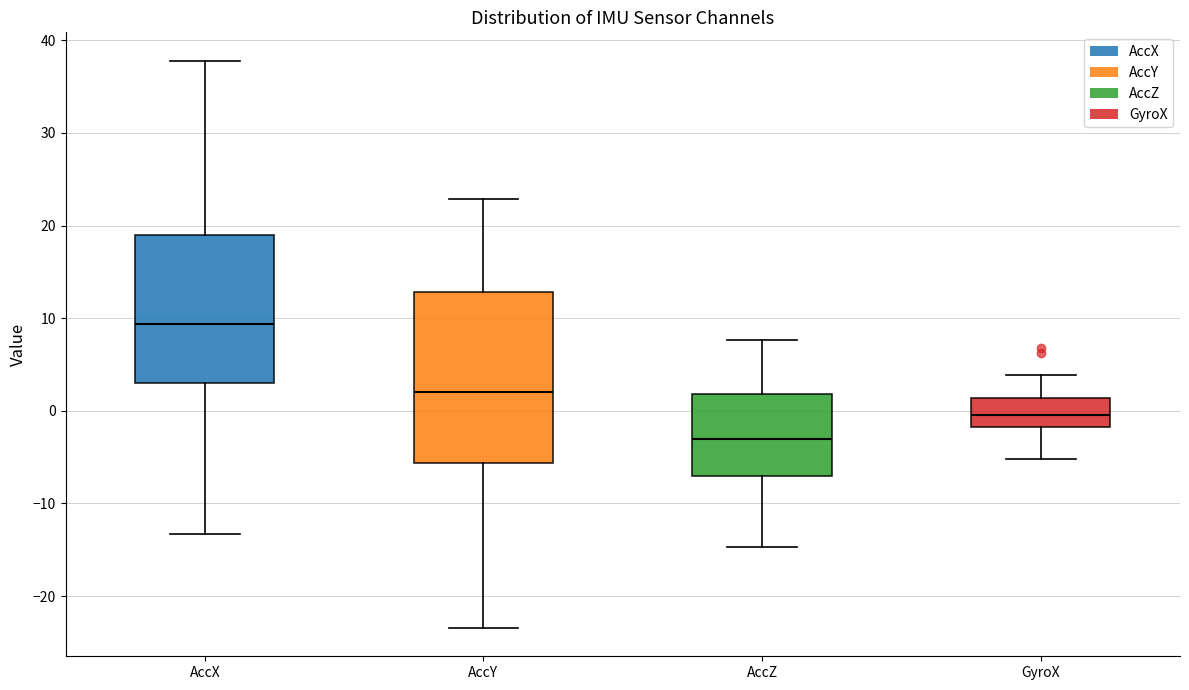

Which box is the tallest, from its lower edge to its upper edge?

AccY